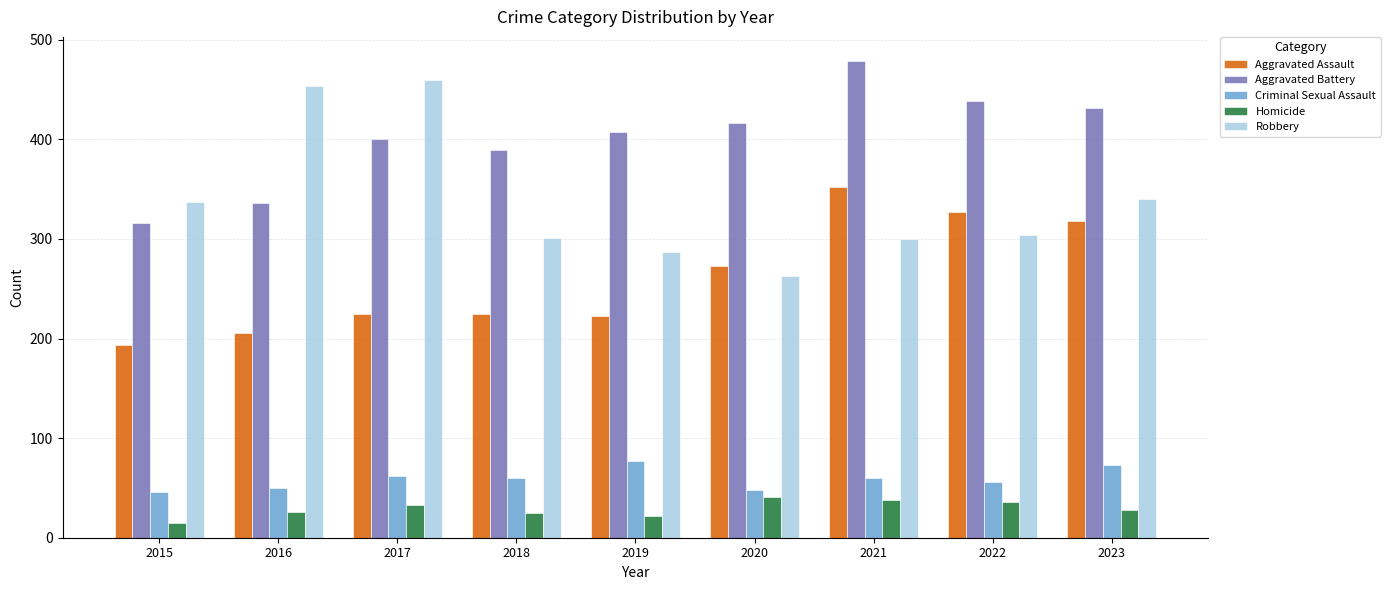

At which category is the sum across all series the highest?

2021